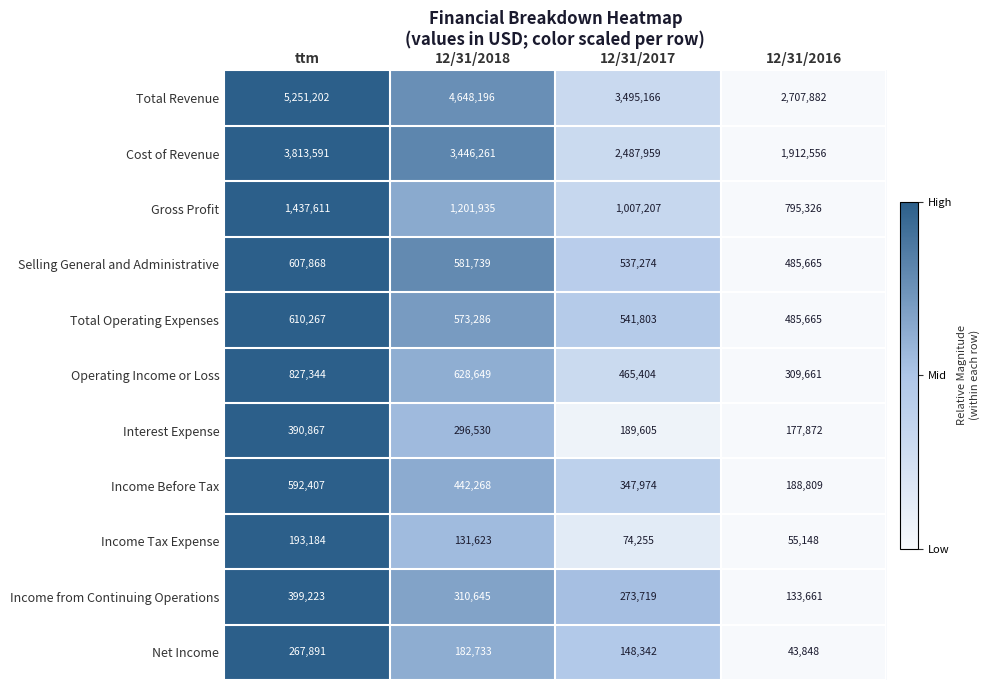

Is it true that Income Before Tax equals 351515 at ttm?

False